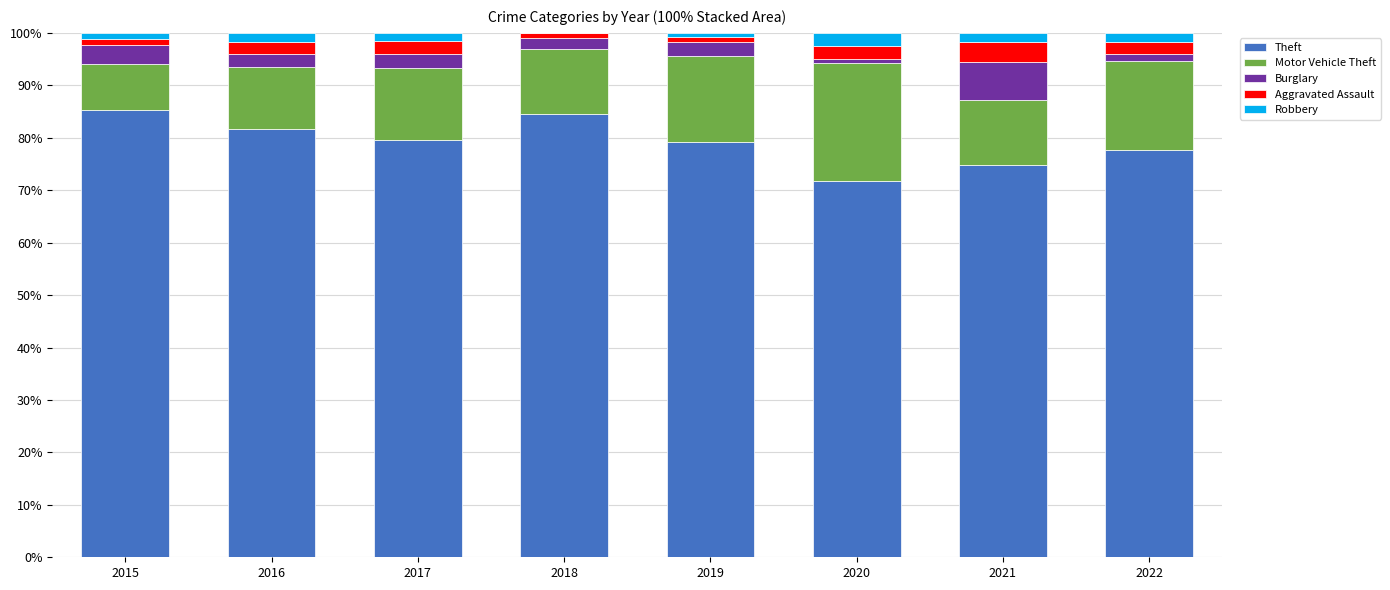

The Theft series shows 81.6 at 2016. True or false?

True